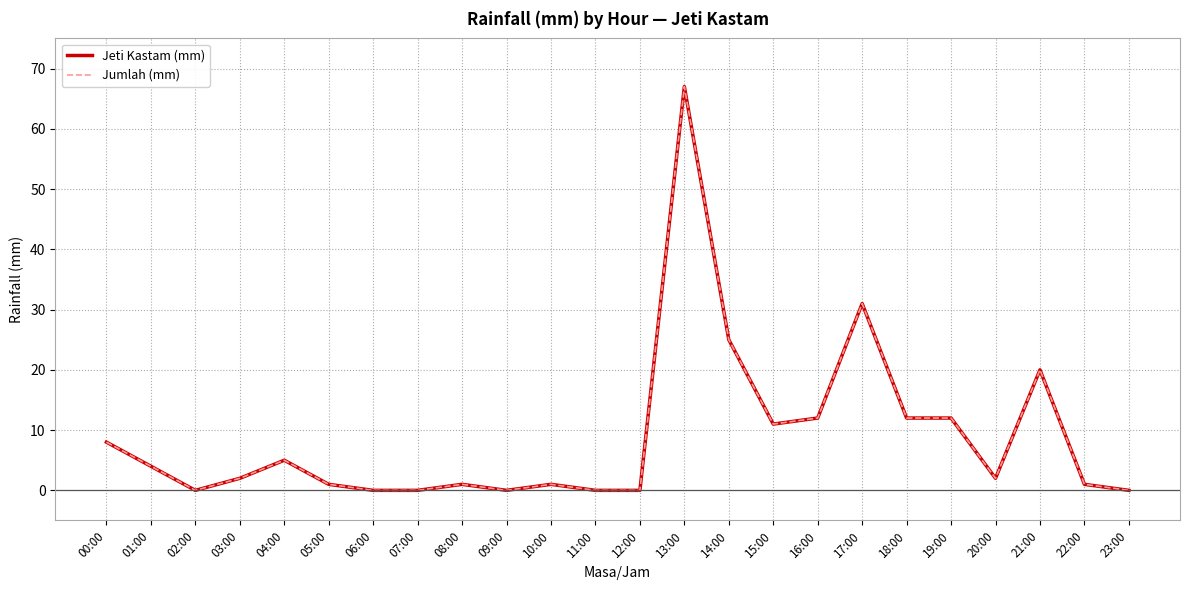

Is this an area chart (filled region under the line)?

No